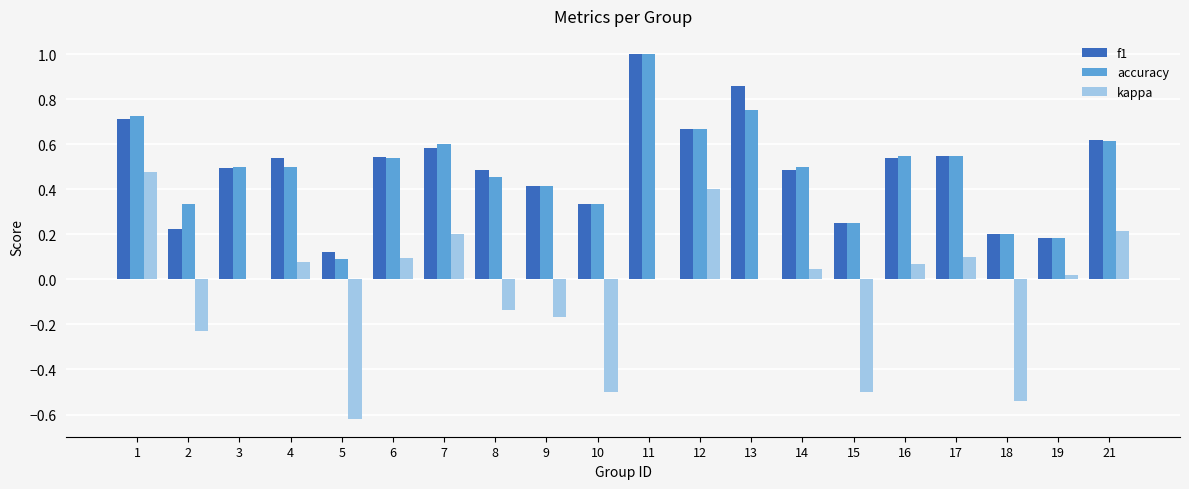

Between 1 and 3, which series saw the biggest shift?

kappa